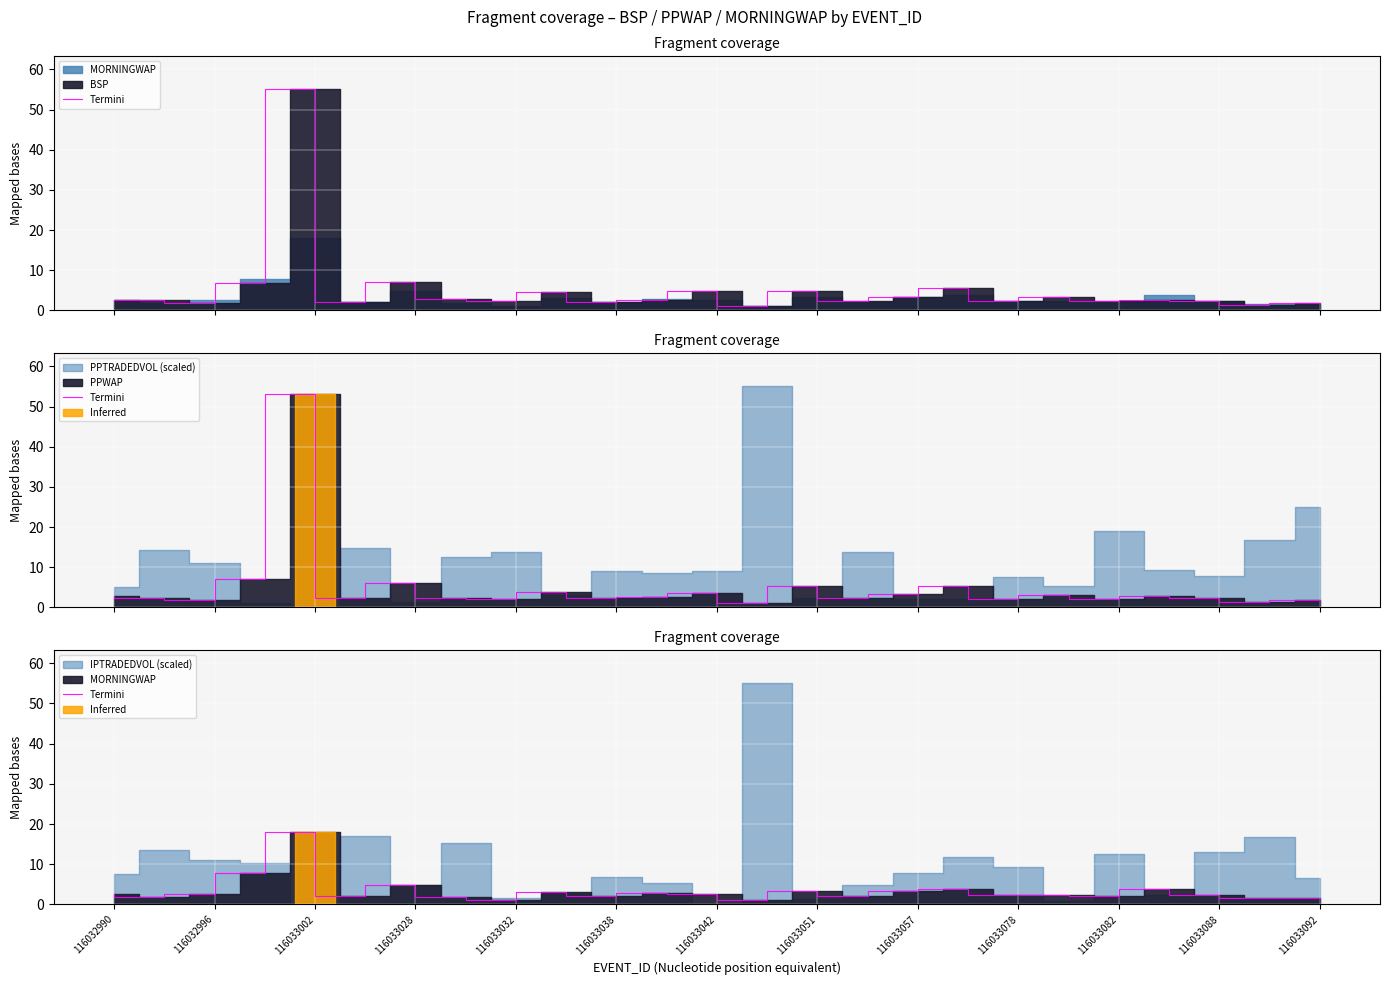

Which has a higher value, 116033032 or 116032996?

116033032